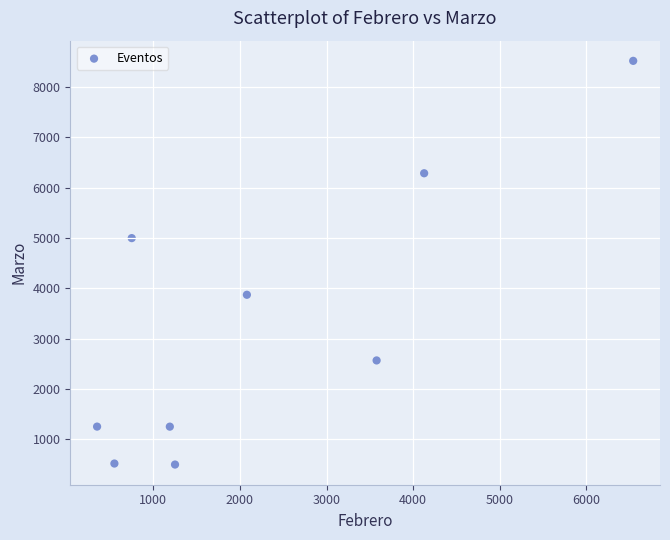

What is the average Y value?

3309